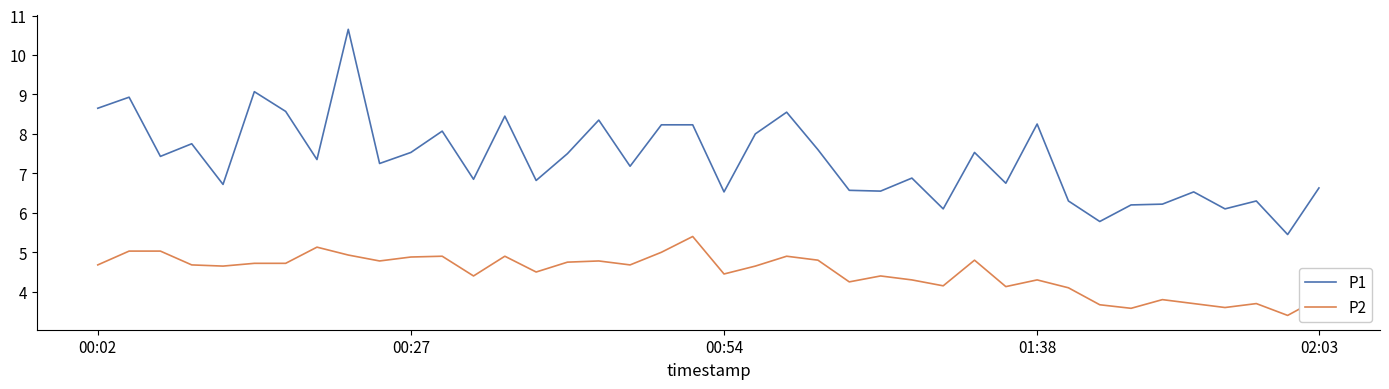

True or false: P2 and P1 intersect in this chart.

False